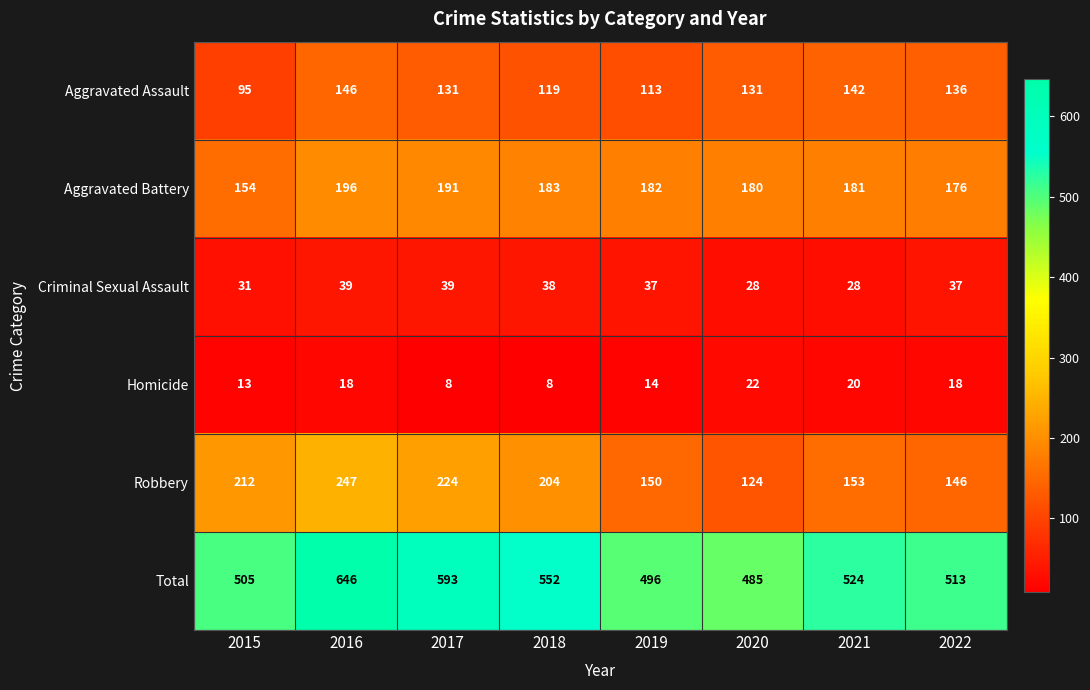

What is the spread (max minus min) of values at 2015?

492